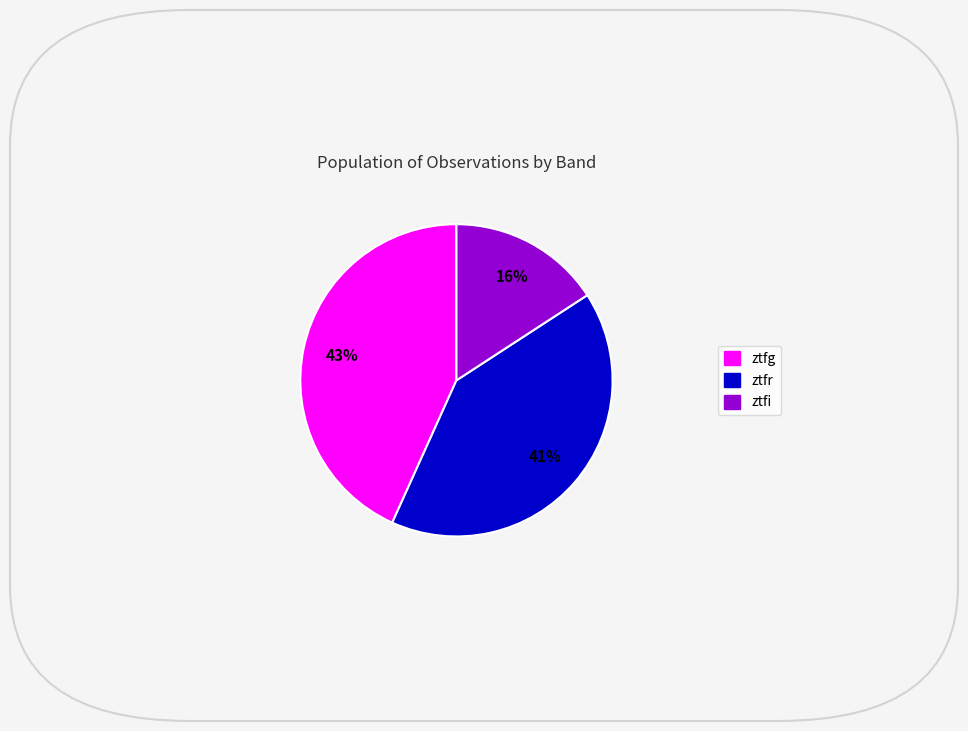

Is the sum of ztfi and ztfg greater than half?

Yes